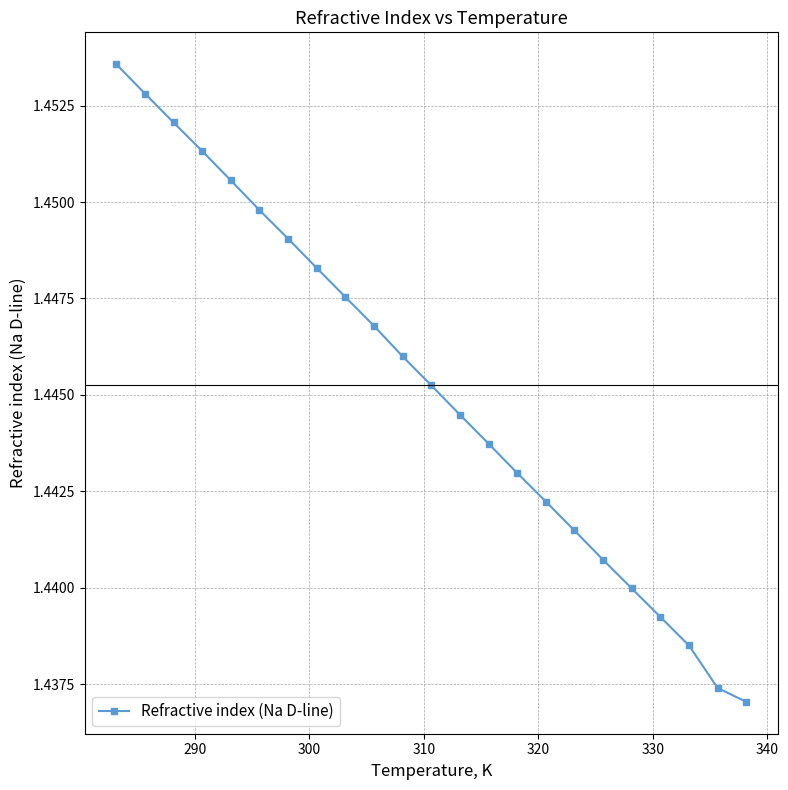

Count the values in the range 1 to 2.

23